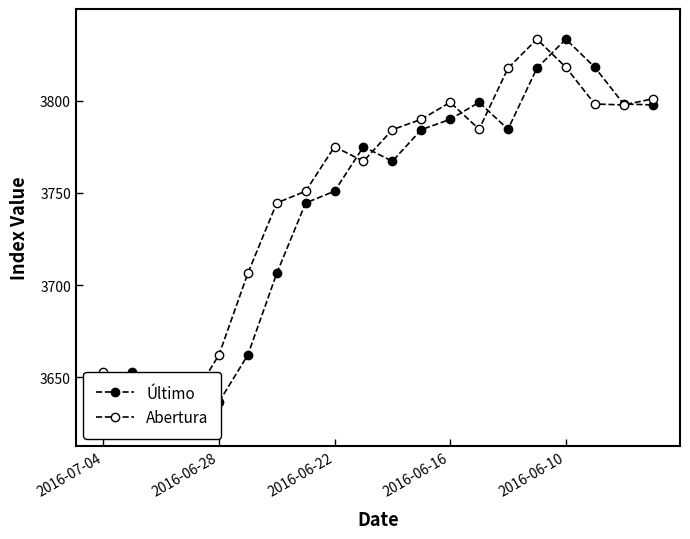

Is the value of Abertura at 2016-06-10 greater than the value of Último at 5?

No